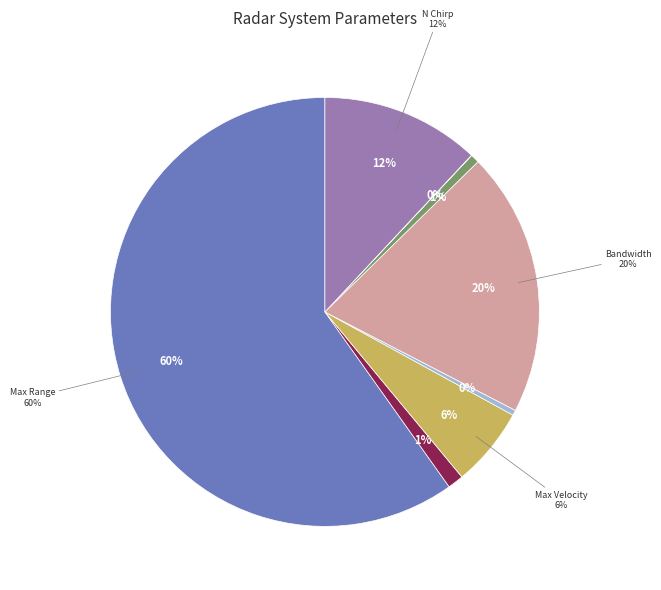

Does Max Velocity (m/s) account for over 50% of the chart?

No